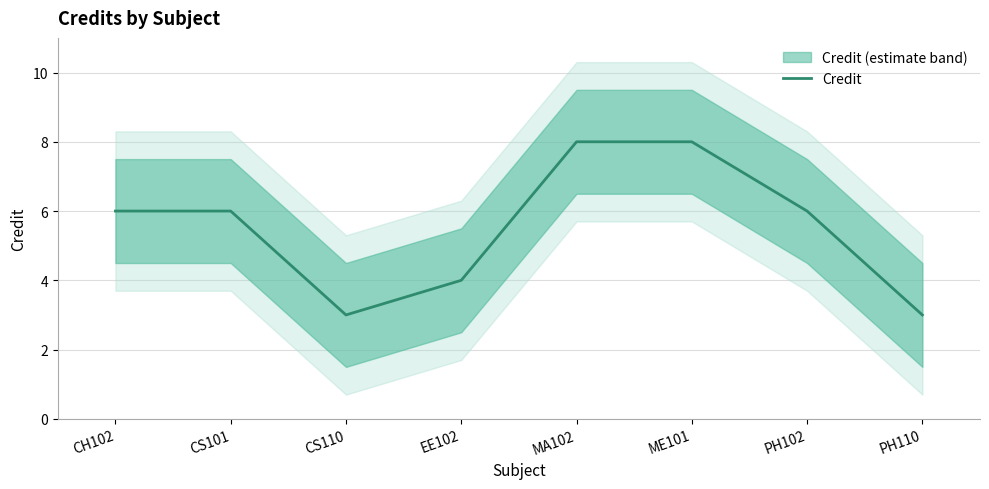

What is the ratio of the value at PH102 to the value at MA102?

0.8